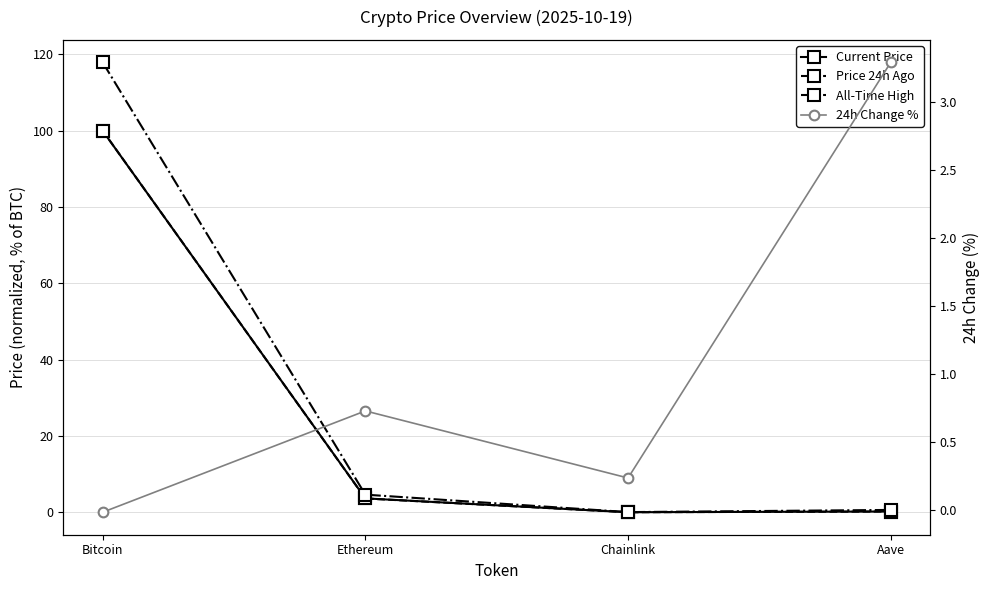

What is the average value of the Price 24h Ago series?

26.0